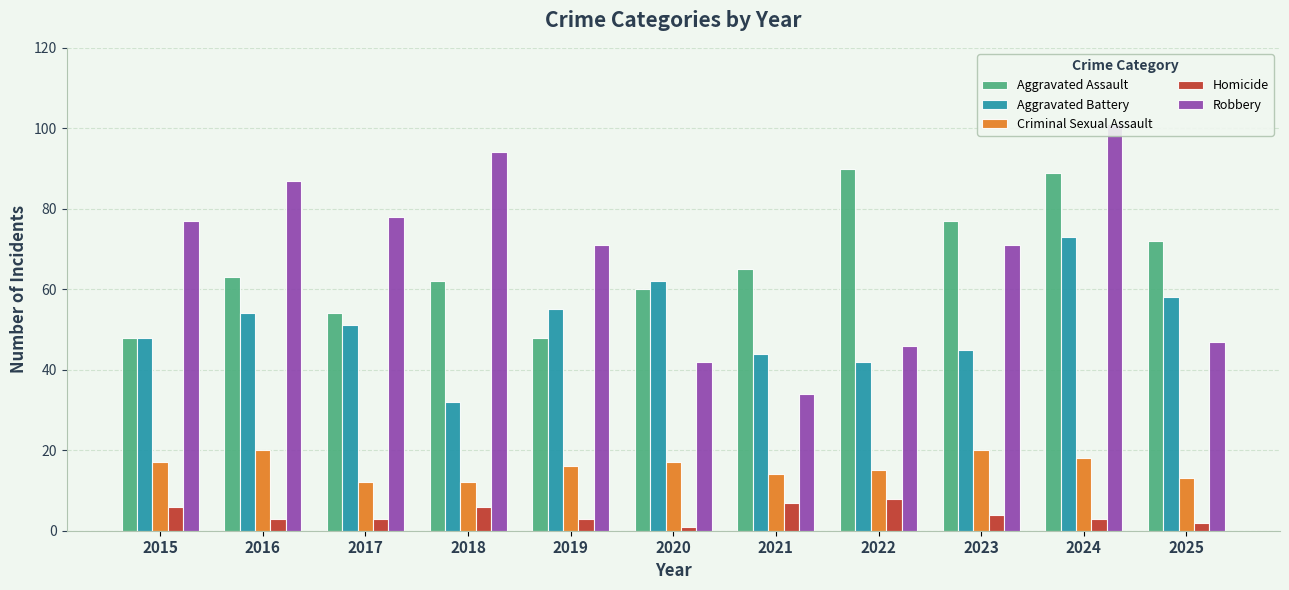

What is the lowest value of the Homicide series?

1